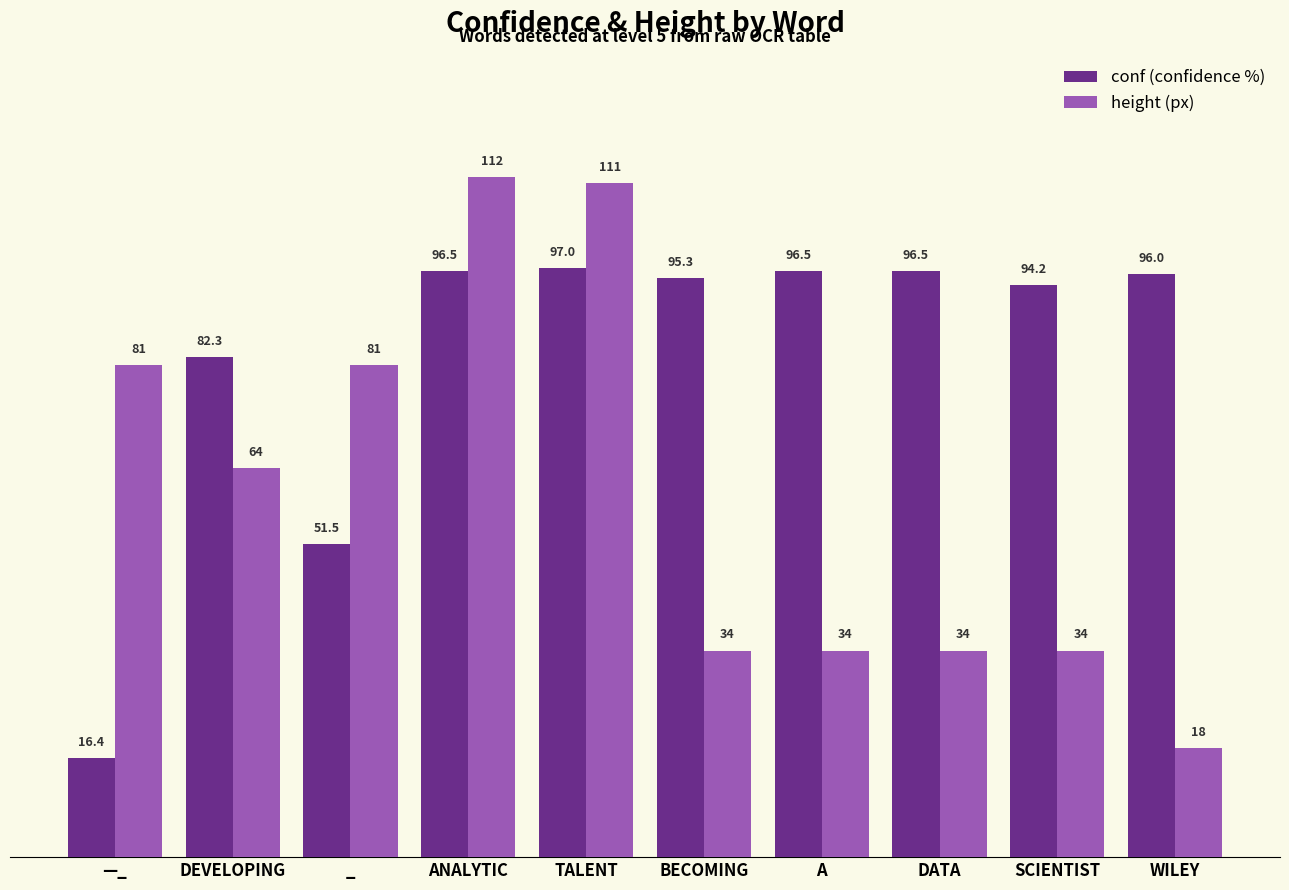

How many bars are there in total?

20